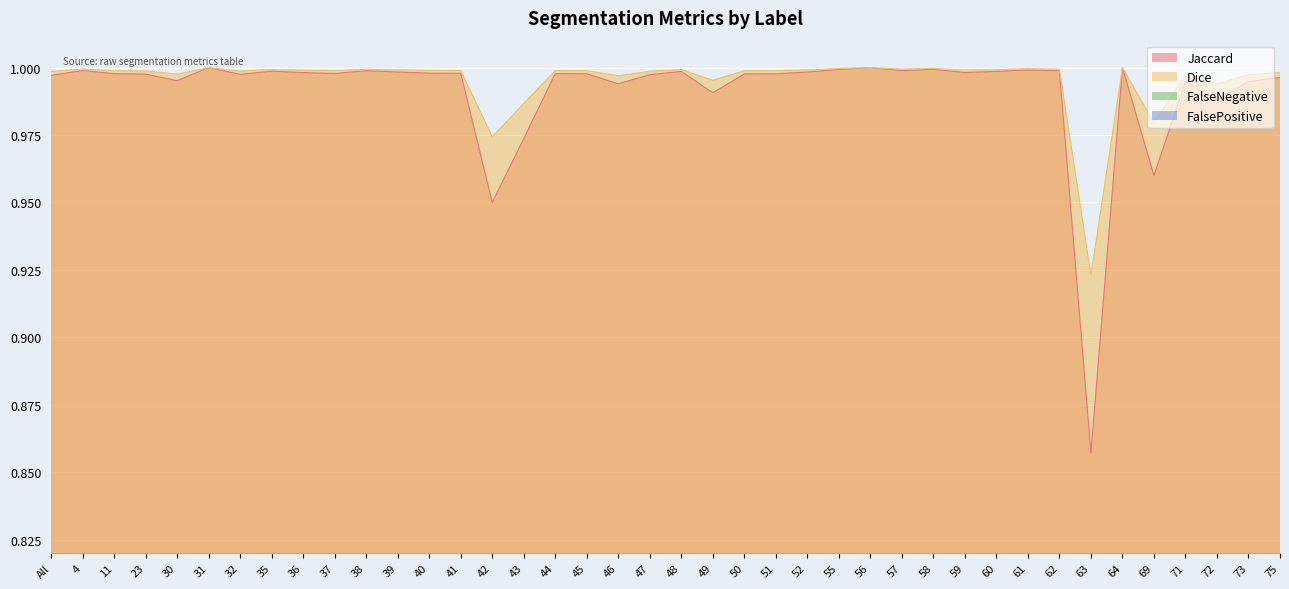

Which series has the largest range (max minus min)?

Jaccard